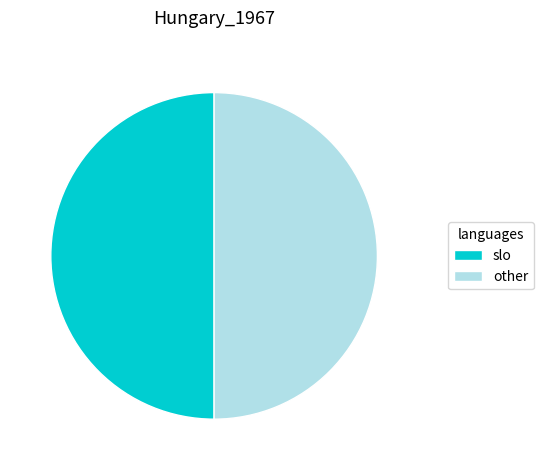

True or false: other accounts for 37% of the total.

False